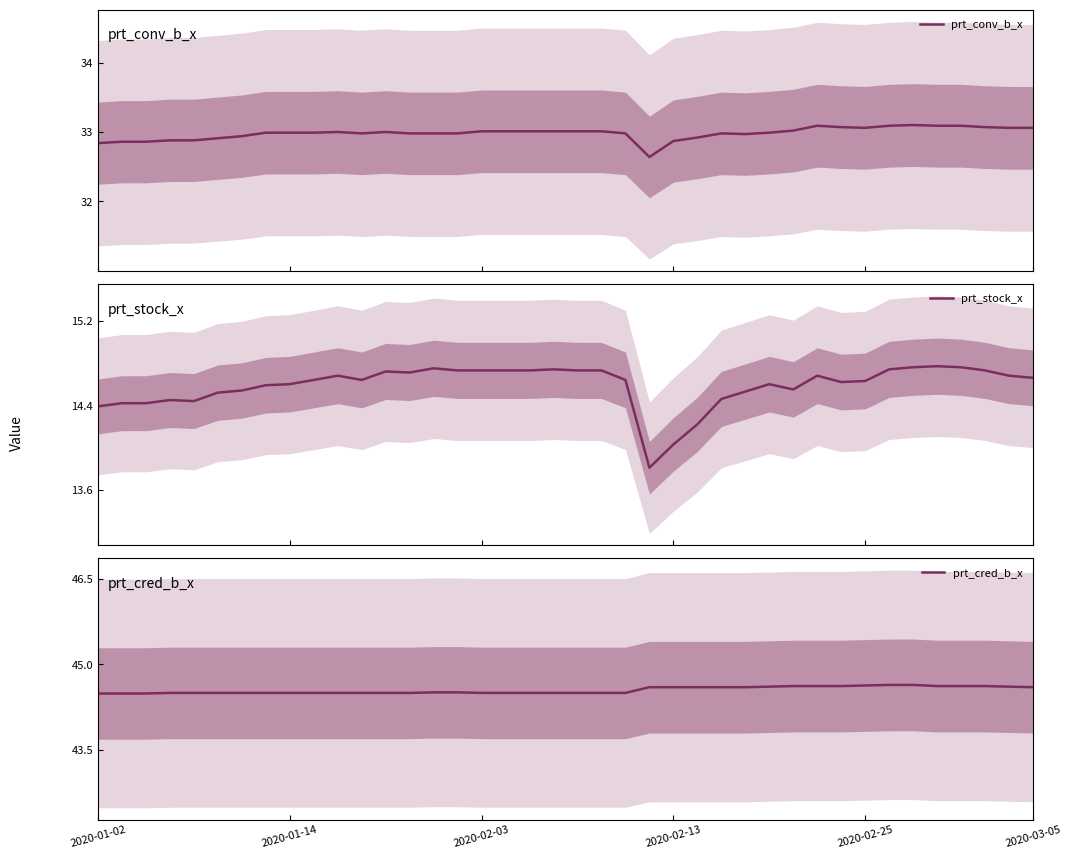

Does the chart have visible grid lines?

No